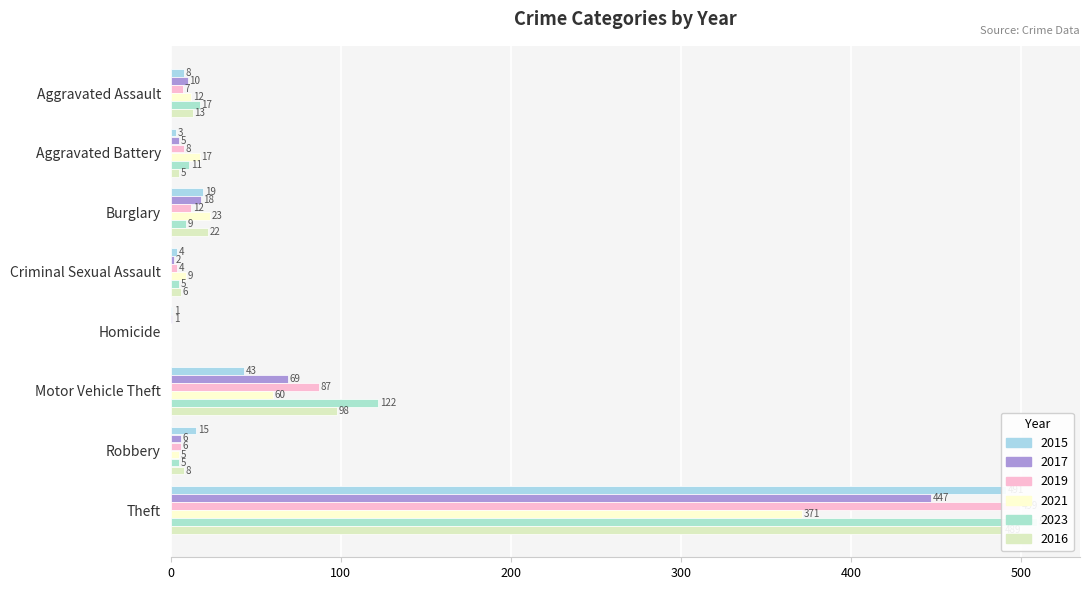

Does the chart contain any negative values?

No